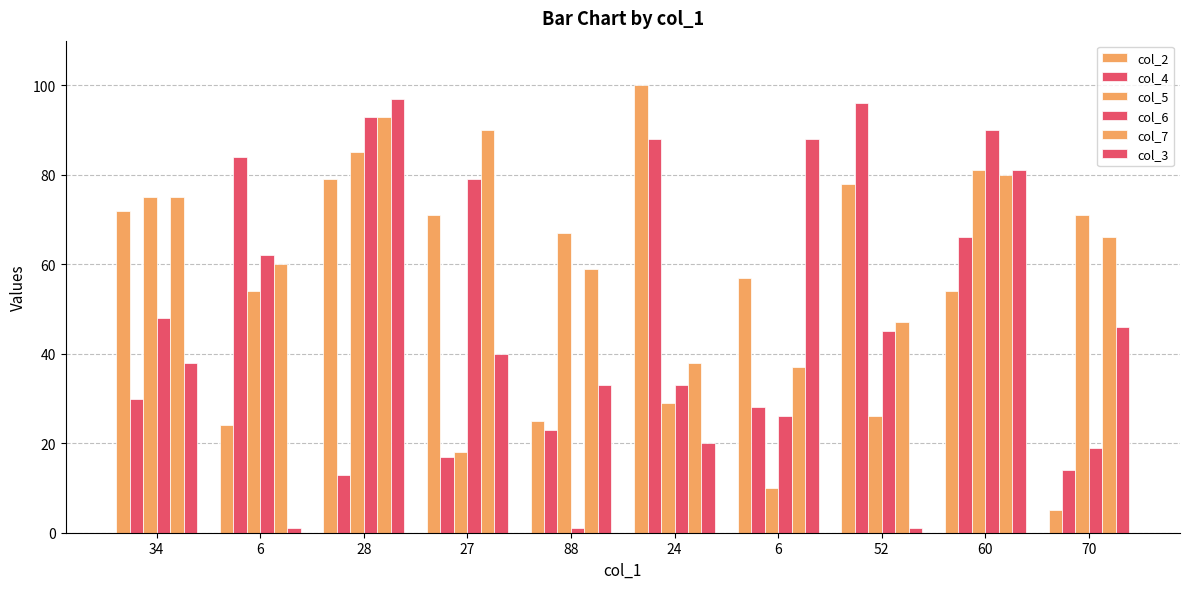

What is the average value of the col_6 series?

50